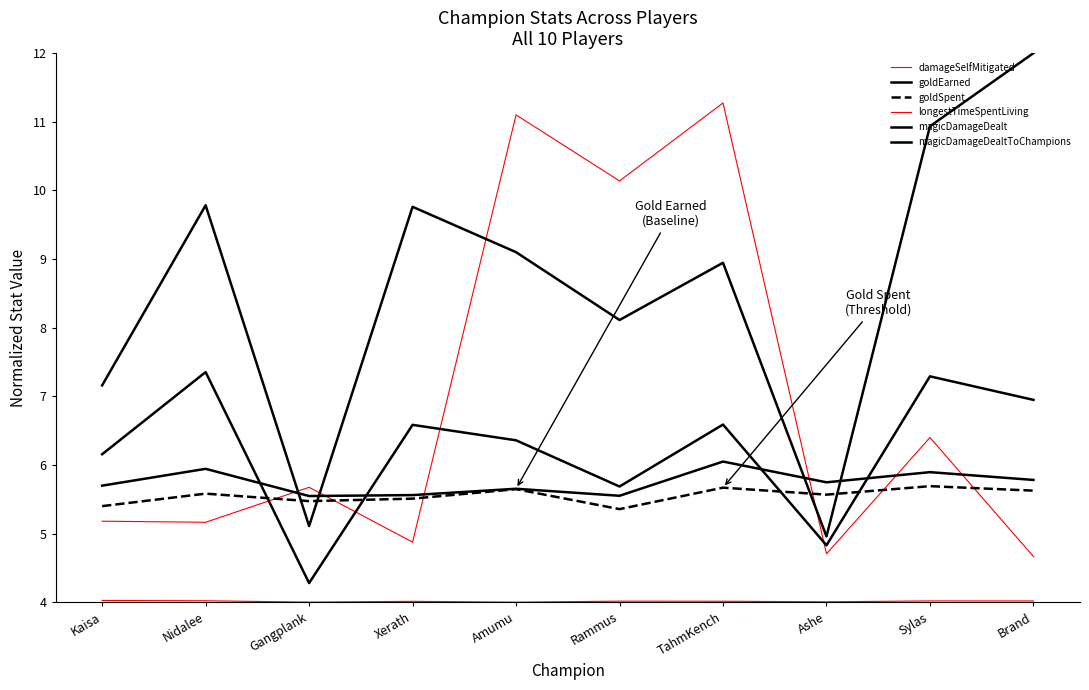

Which label corresponds to the smallest value in the chart?

Amumu